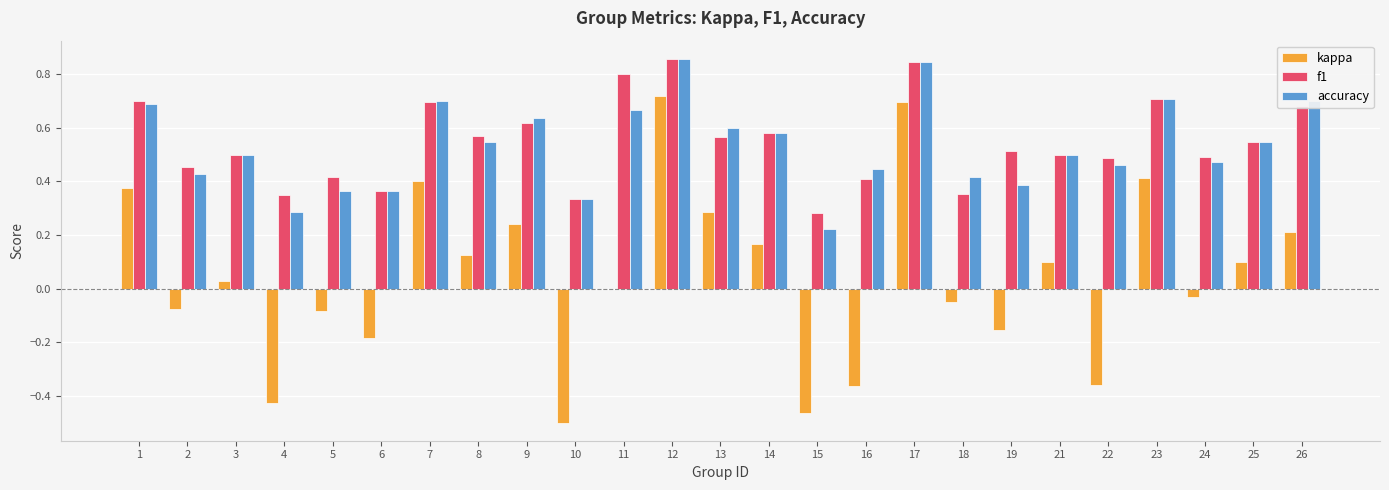

What is the sum of all accuracy values?

13.2